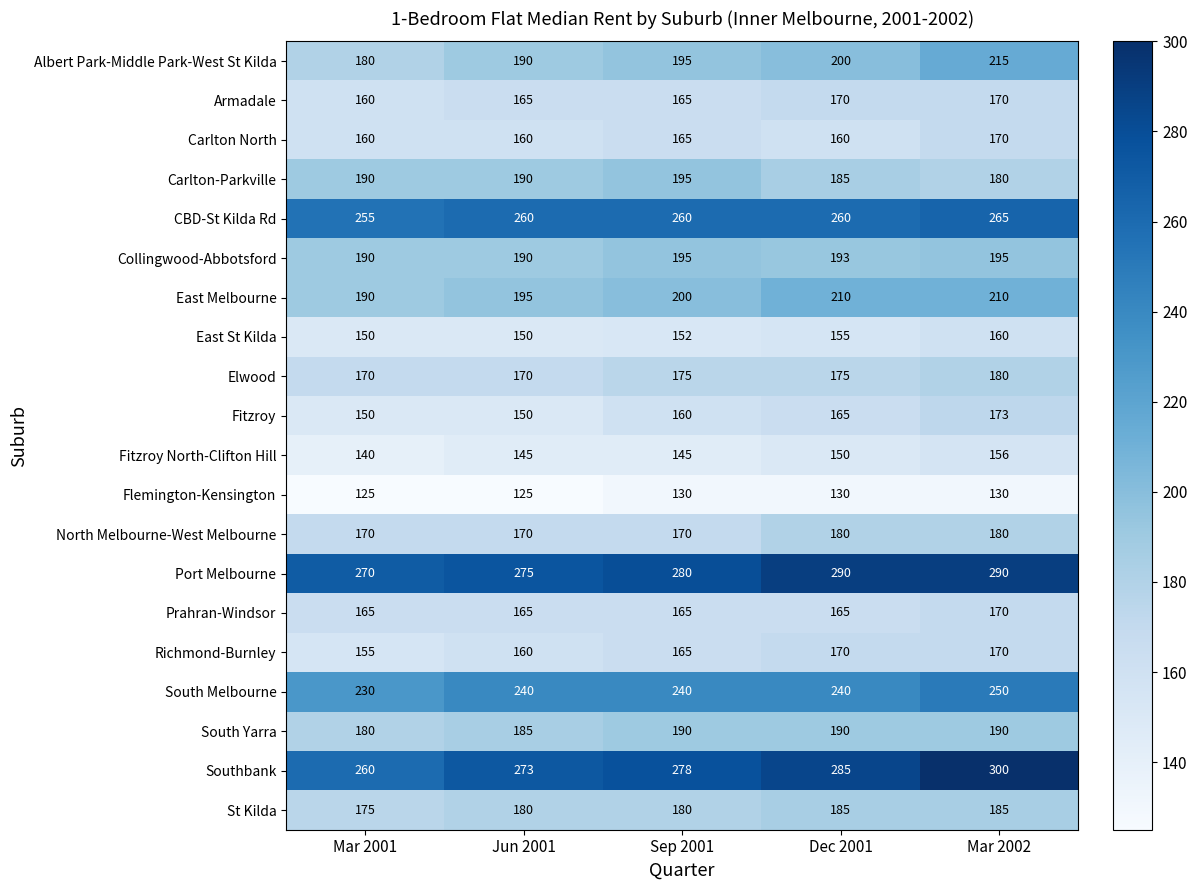

At which label is Richmond-Burnley closest to 162?

Jun 2001